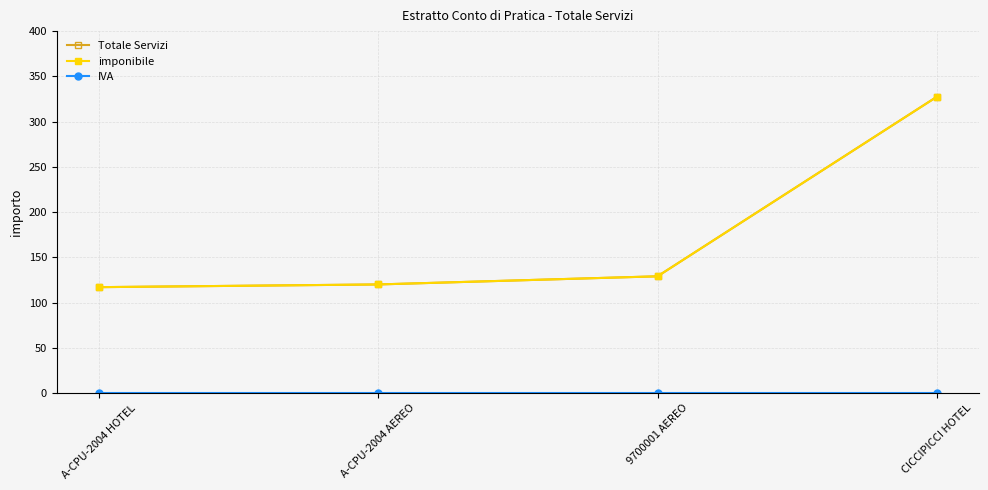

The value of imponibile at 9700001 AEREO is 129.0. True or false?

True